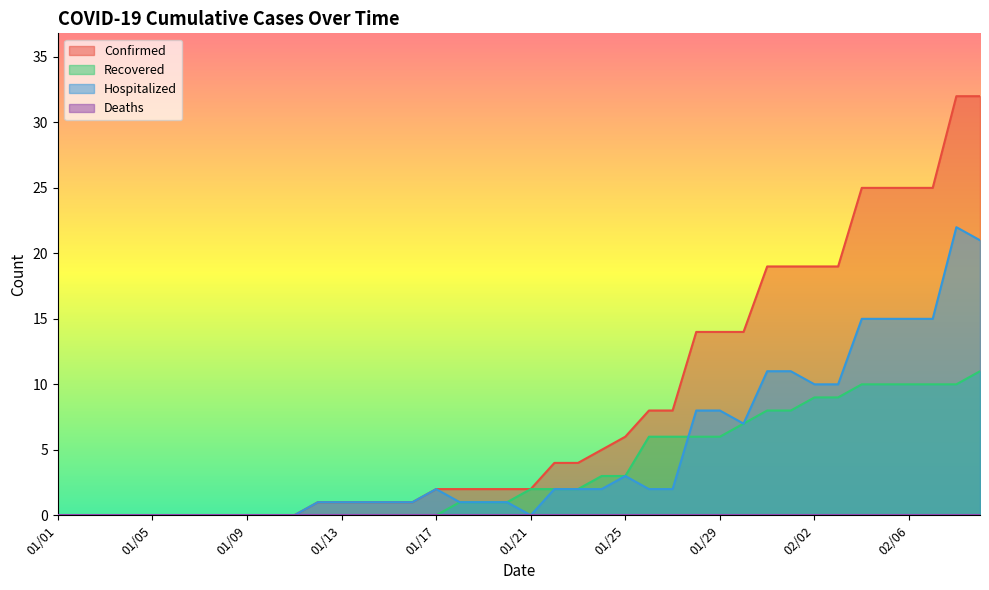

Which series has the largest total across all categories?

Confirmed